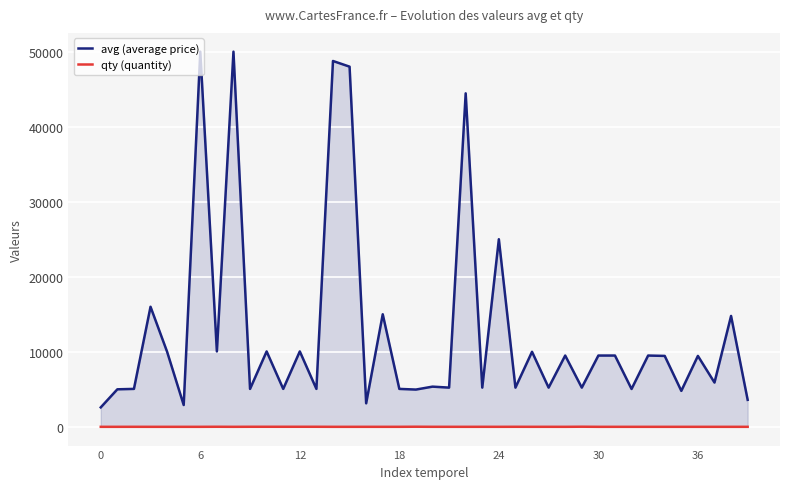

What is the value of the avg (average price) point at the 27th from the left?

10000